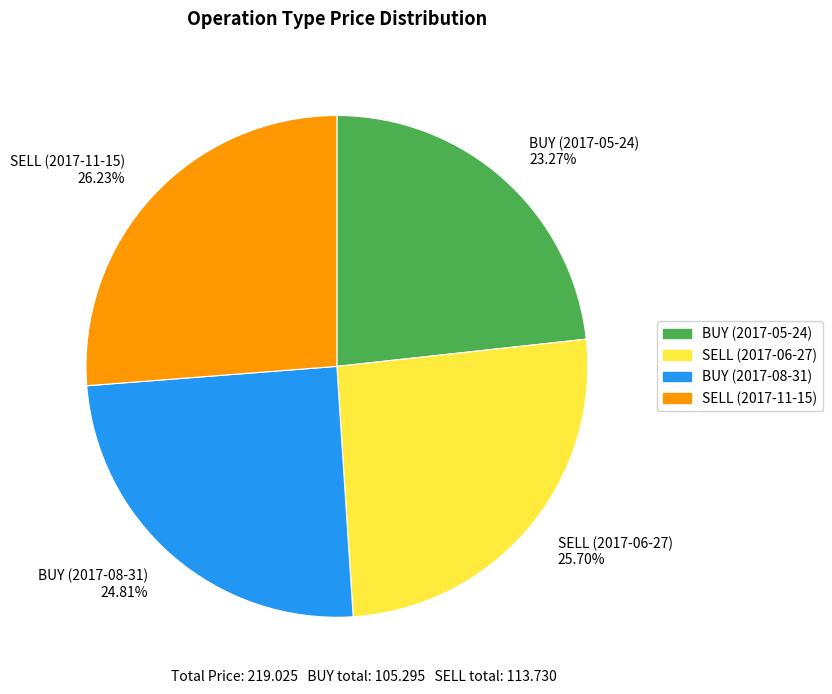

Is it true that BUY (2017-05-24) is 23% of the pie?

True